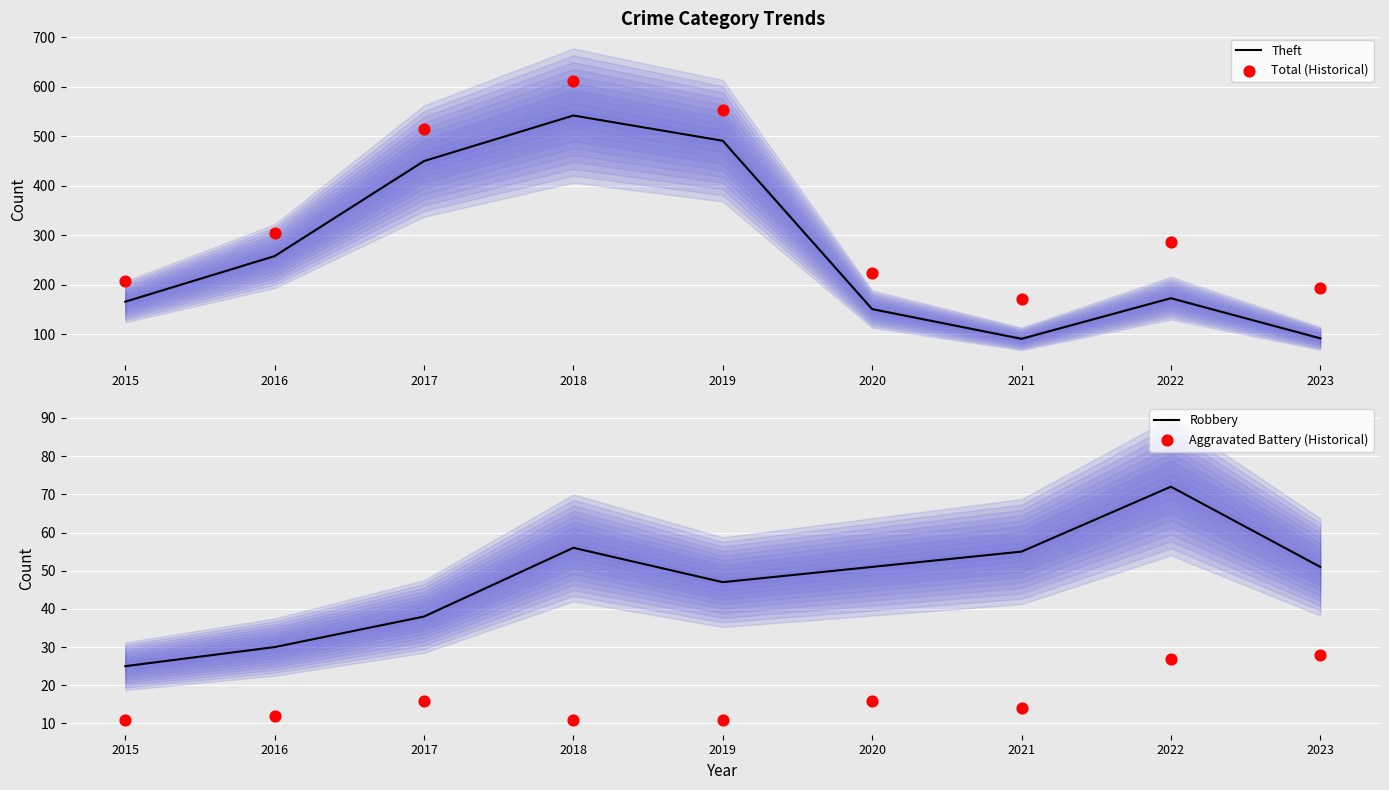

Which series contains the lowest Y value?

Aggravated Battery (Historical)